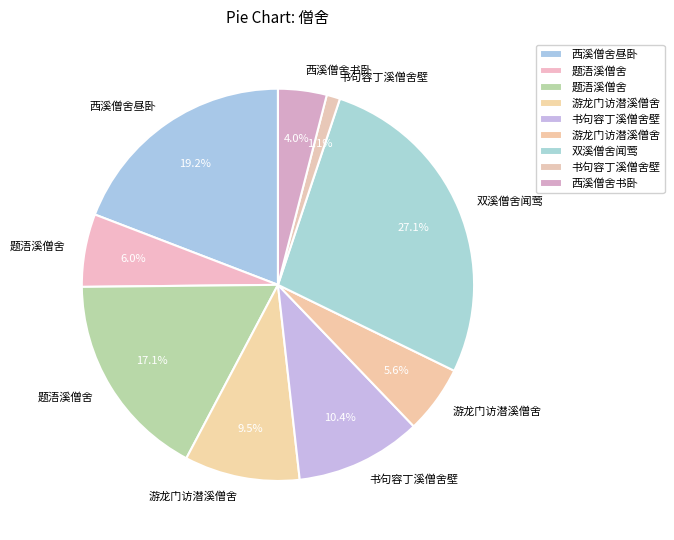

Rank the categories by value from lowest to highest.

书句容丁溪僧舍壁, 西溪僧舍书卧, 游龙门访潜溪僧舍, 题浯溪僧舍, 游龙门访潜溪僧舍, 书句容丁溪僧舍壁, 题浯溪僧舍, 西溪僧舍昼卧, 双溪僧舍闻莺